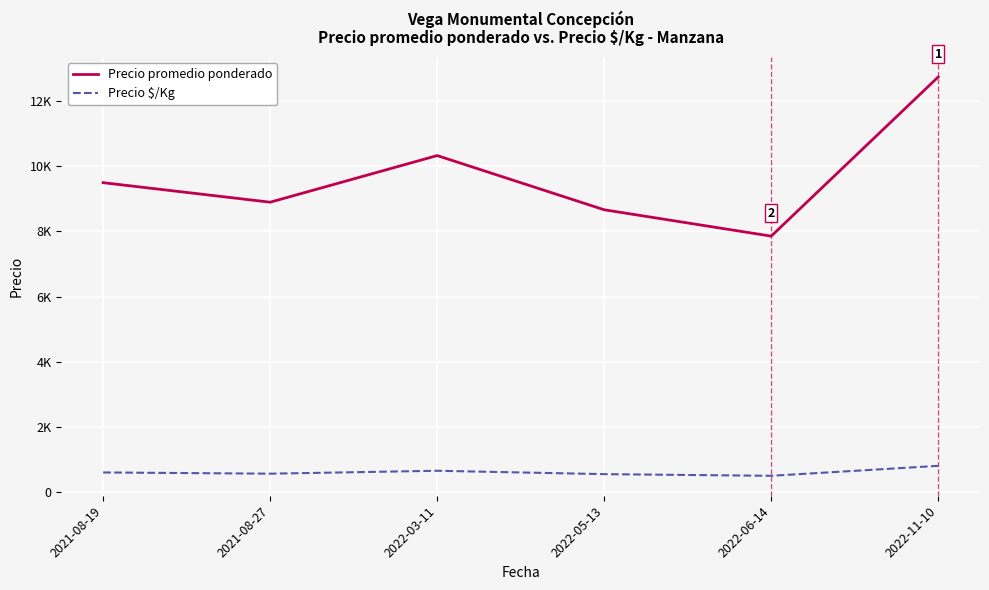

True or false: Precio promedio ponderado and Precio $/Kg intersect in this chart.

False